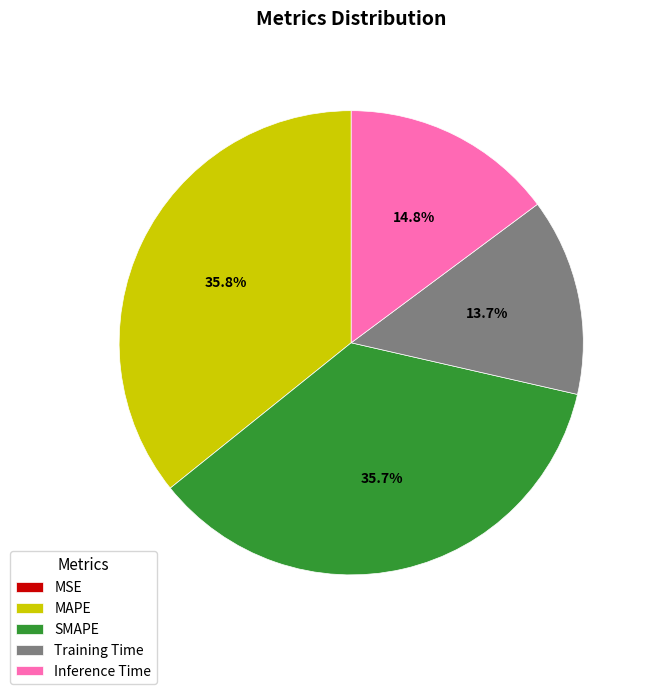

True or false: Inference Time accounts for 15% of the total.

True